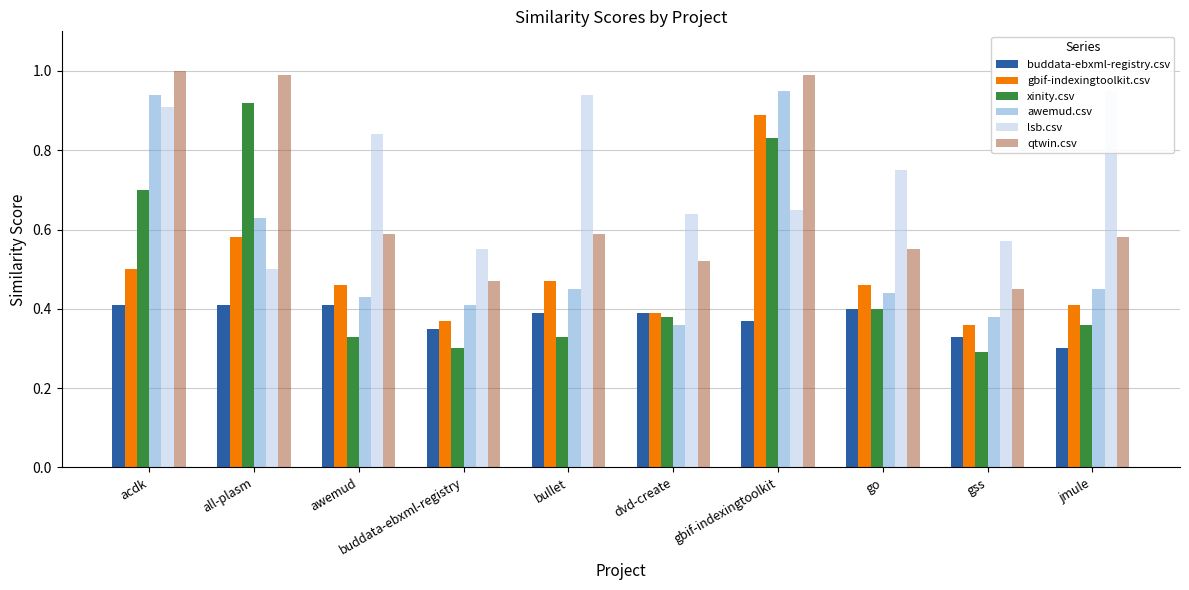

Which label corresponds to the smallest value in the chart?

gss